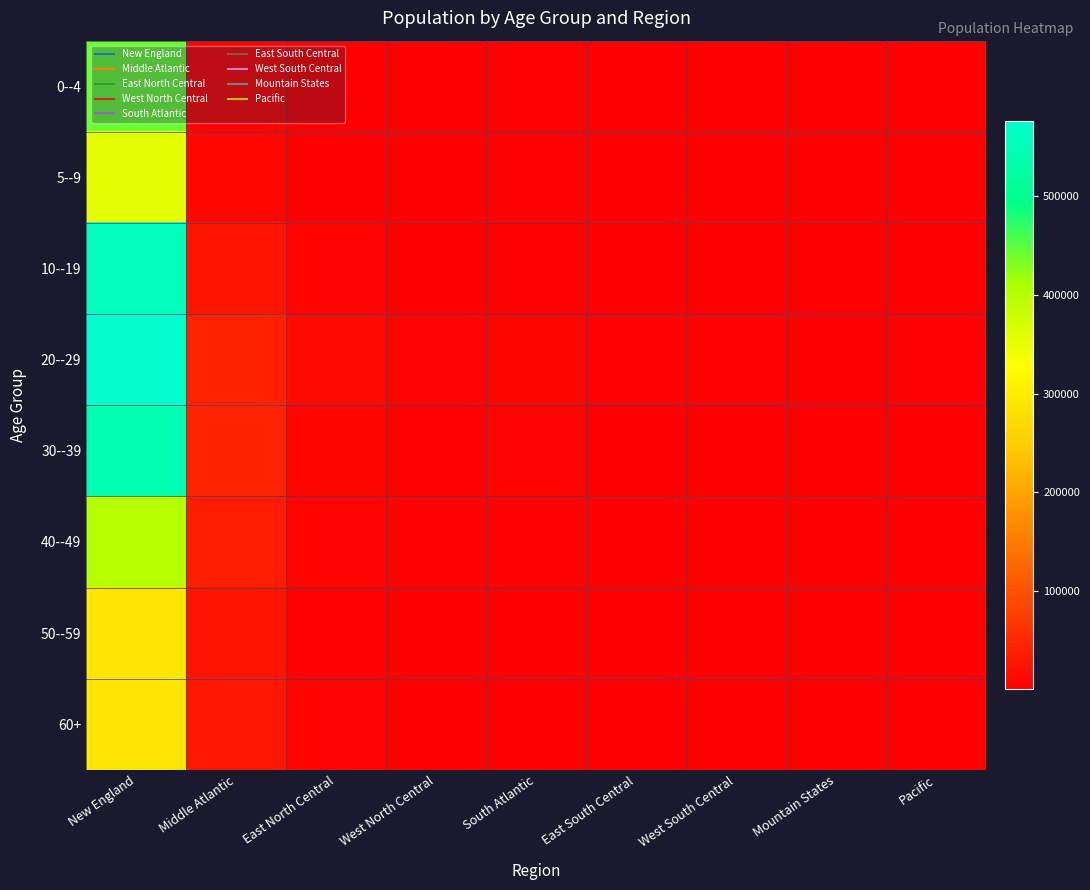

What is the greatest value displayed?

576161